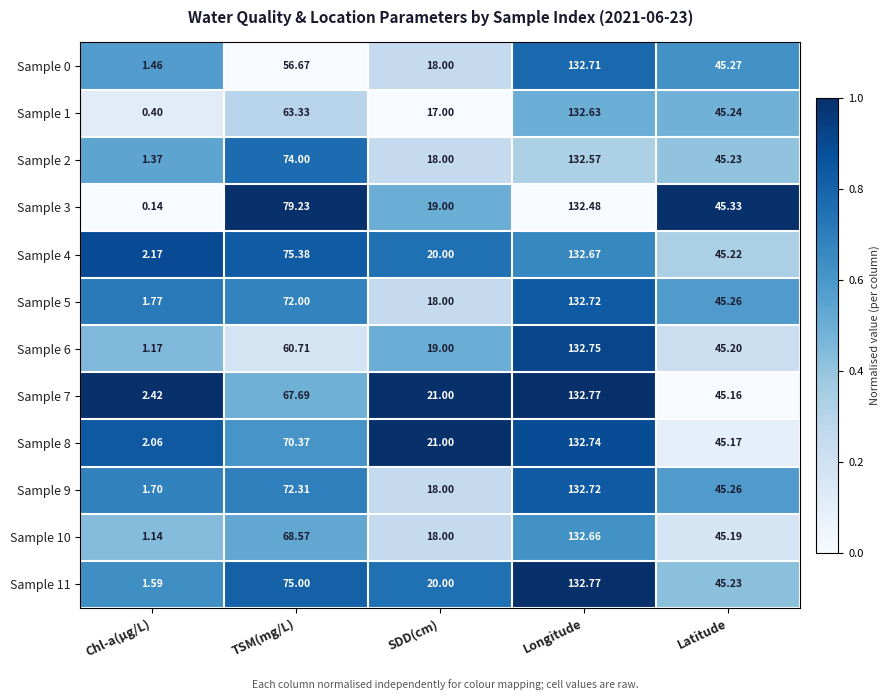

Which series changed the most between Chl-a(μg/L) and Latitude?

Sample 3